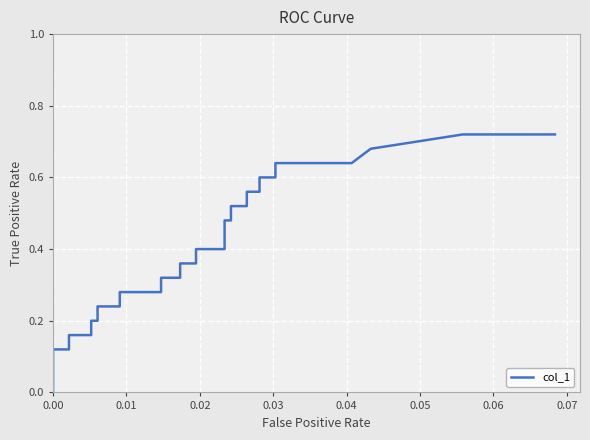

What is the difference between the second highest and minimum values?

0.7